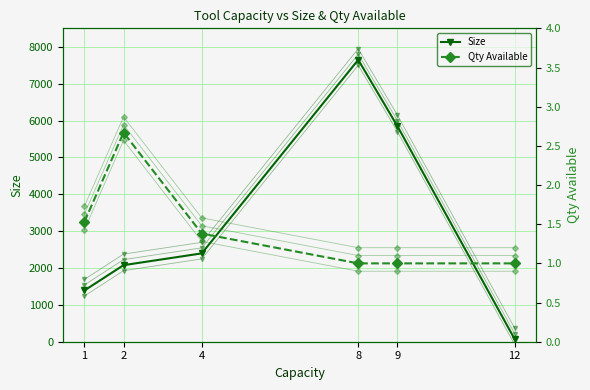

Where is the first local maximum for Qty Available?

2